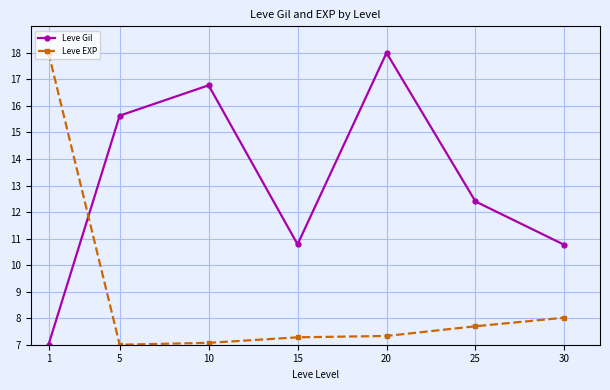

What is the highest value of the Leve EXP series?

18.0